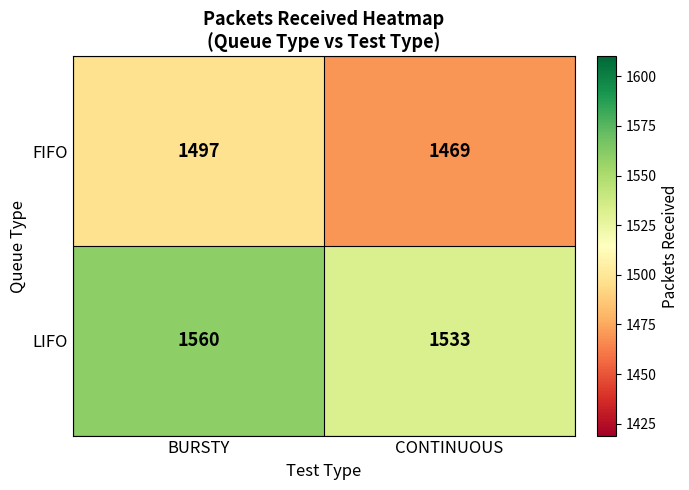

What is the total value across all series at BURSTY?

3057